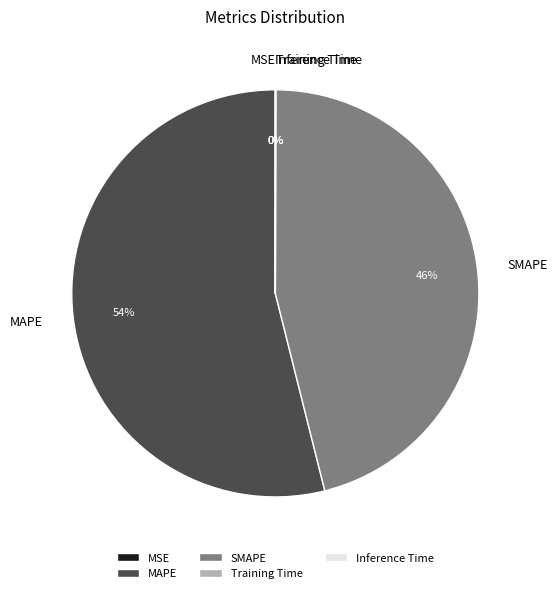

What is the largest slice in the pie chart?

MAPE